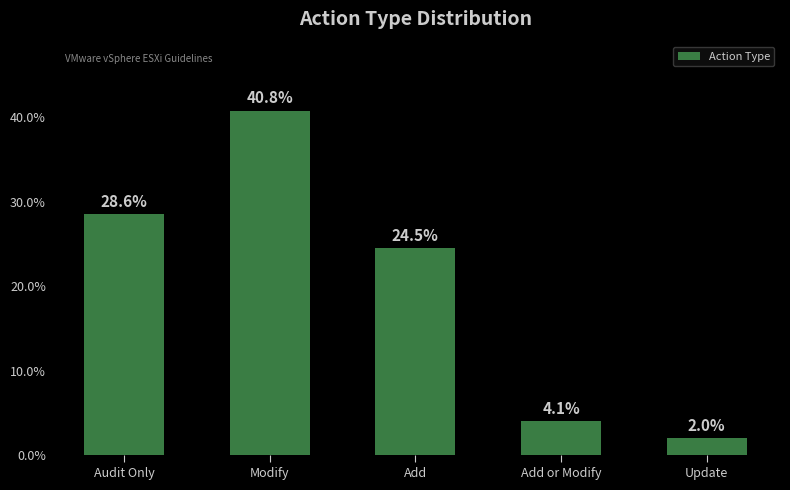

What is the difference between the second highest and second lowest values?

24.5